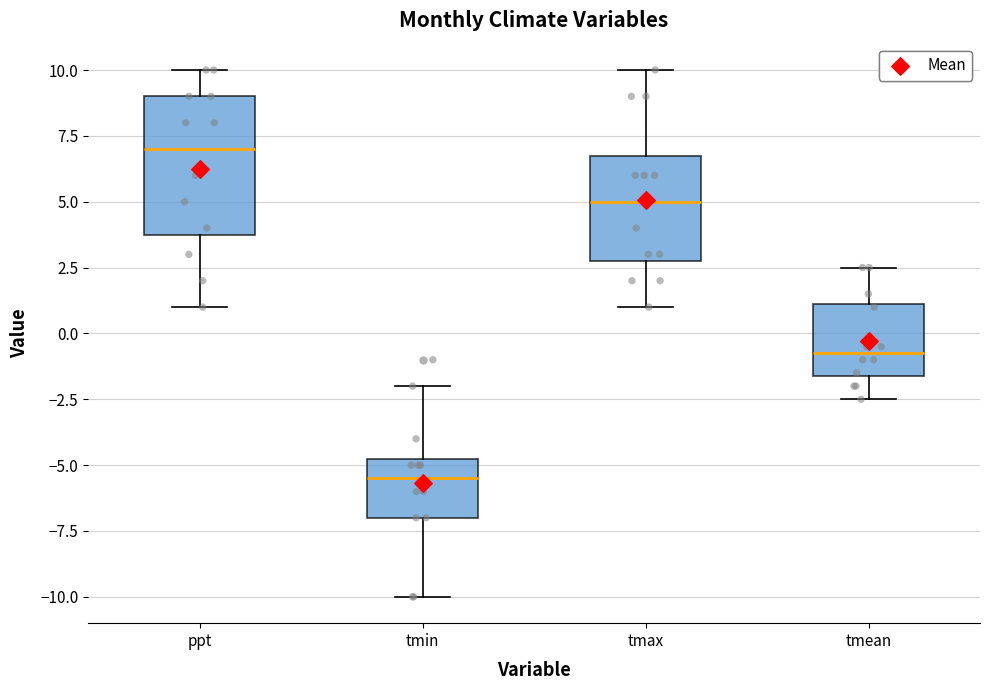

Reading left to right, read every box against the y-axis: the position of its median line, the range the box covers, and the ends of its whiskers. The values are not printed on the chart, so give them approximately, as read against the axis.

ppt: median 7.0, box 4.0 to 9.0, whiskers 1.0 to 10.0
tmin: median -5.5, box -7.0 to -4.5, whiskers -10.0 to -2.0
tmax: median 5.0, box 3.0 to 7.0, whiskers 1.0 to 10.0
tmean: median -0.5, box -1.5 to 1.0, whiskers -2.5 to 2.5